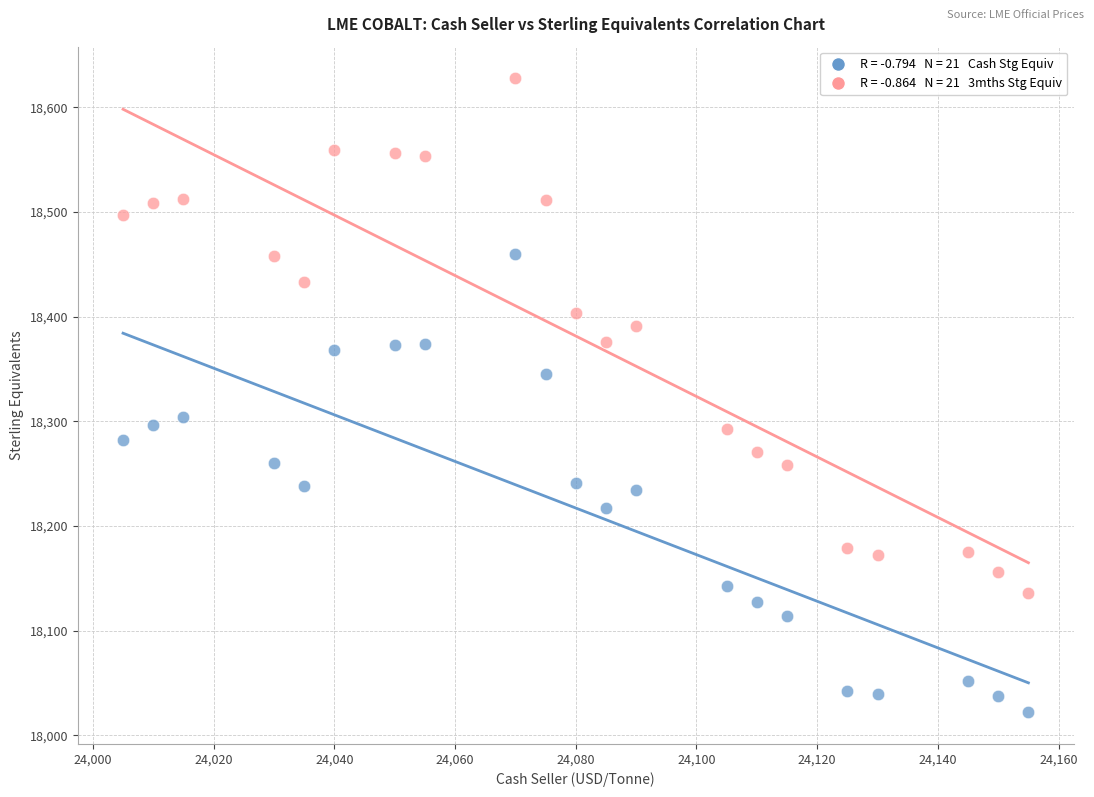

Across all data points, what is the range of X values (max minus min)?

150.0